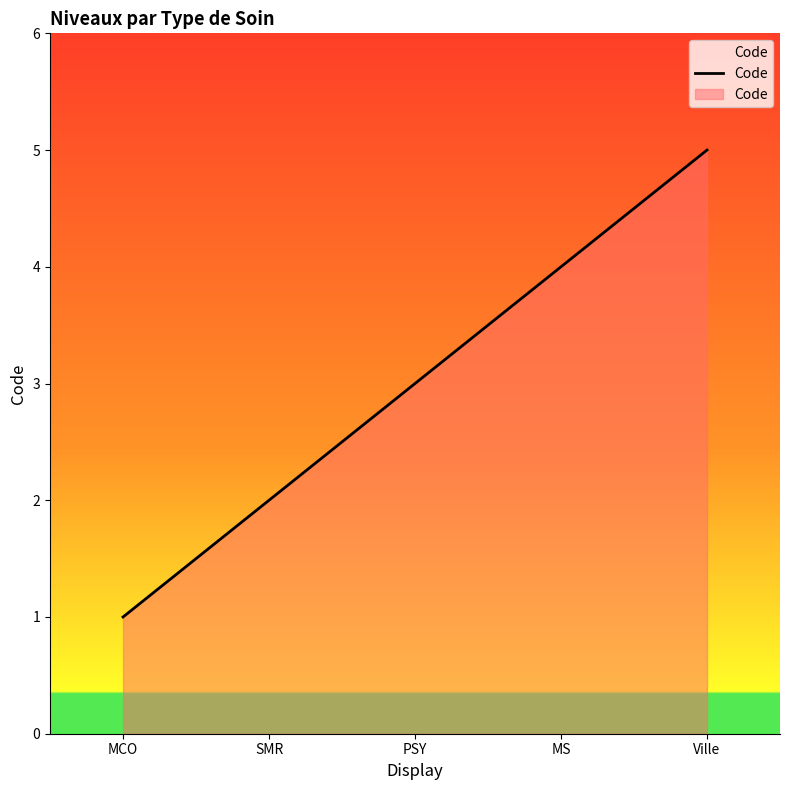

What is the change in value from SMR to PSY?

+1